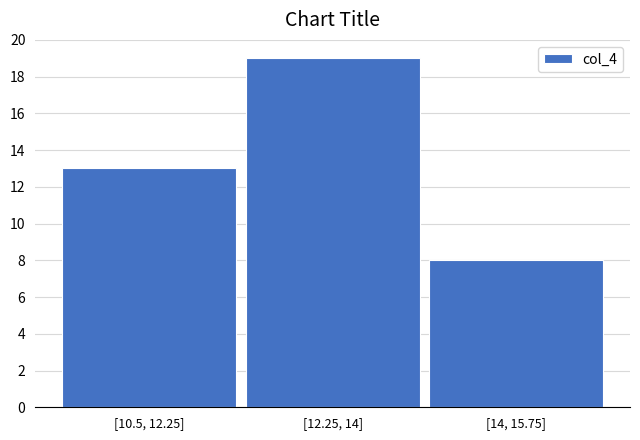

Reading left to right, transcribe all the data shown in this chart.

13	19	8